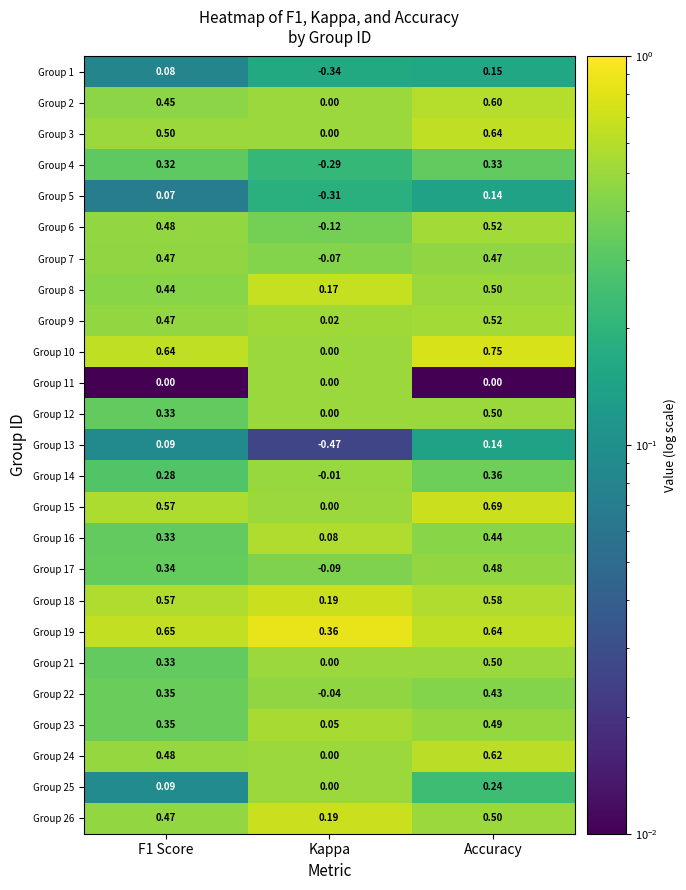

Which series changed the most between F1 Score and Kappa?

Group 10